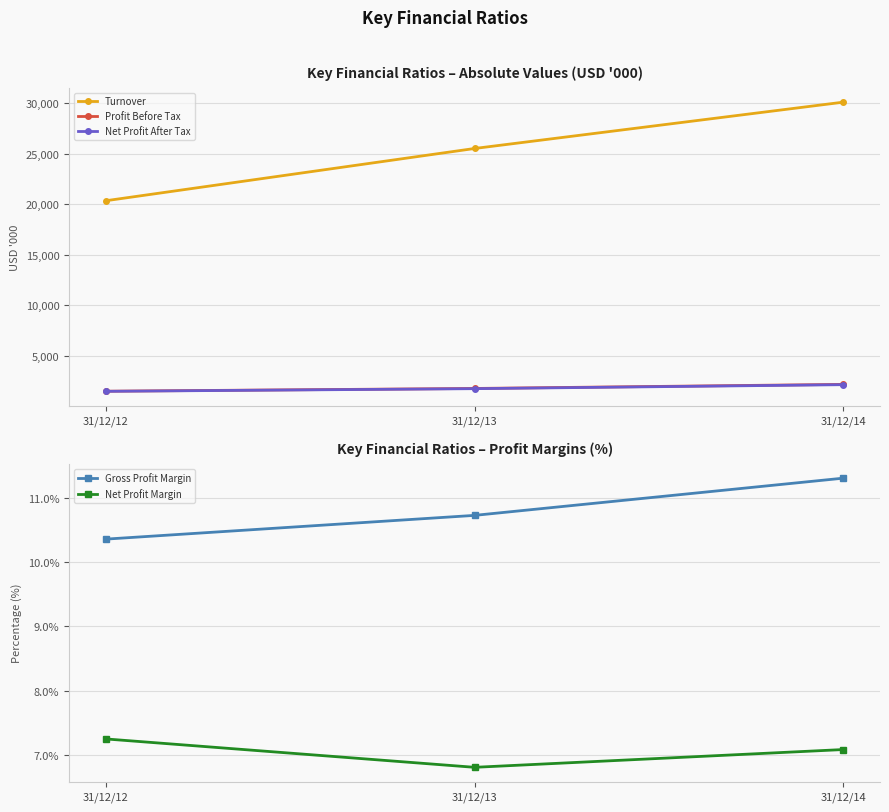

Which series has the largest total across all categories?

Turnover